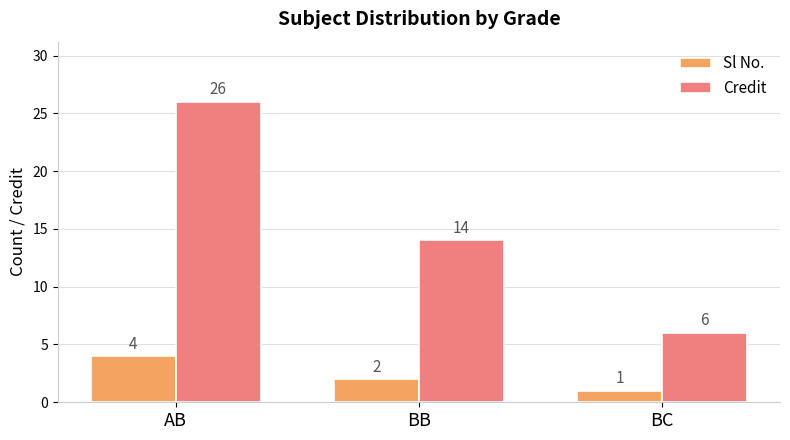

Rank the series at BC from lowest to highest value.

Sl No., Credit